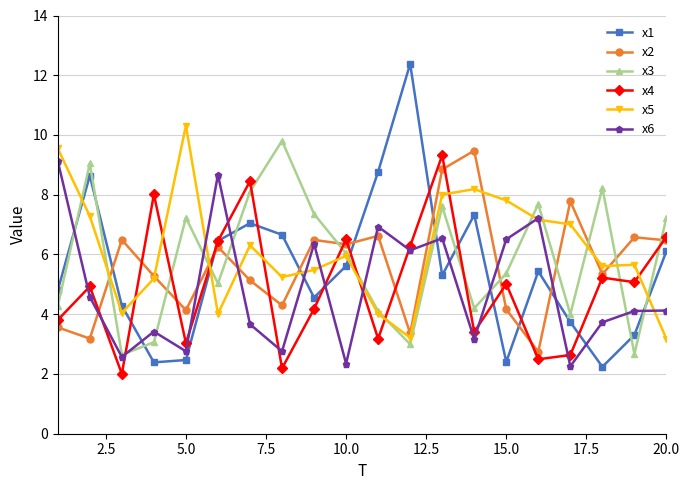

At how many categories does at least one series exceed 6?

20